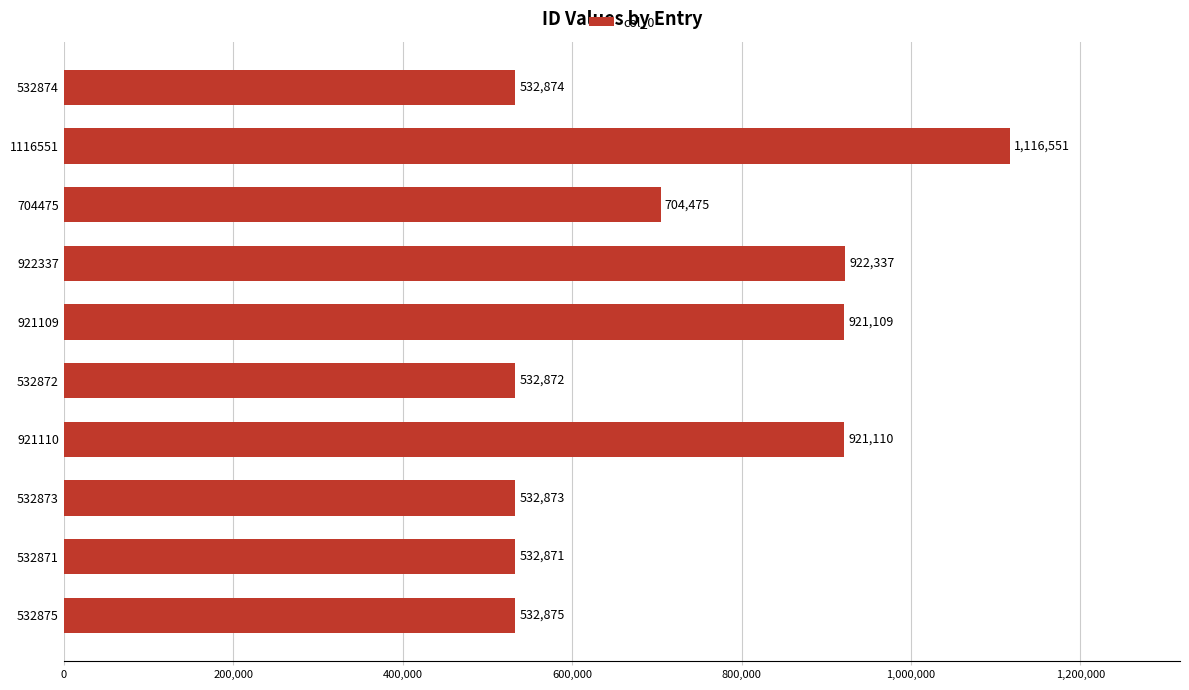

What is the maximum value shown in the chart?

1116551